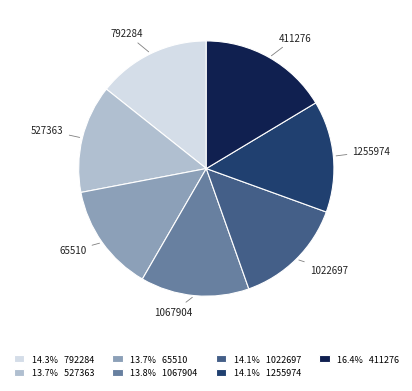

Between 1022697 and 411276, which is larger?

411276